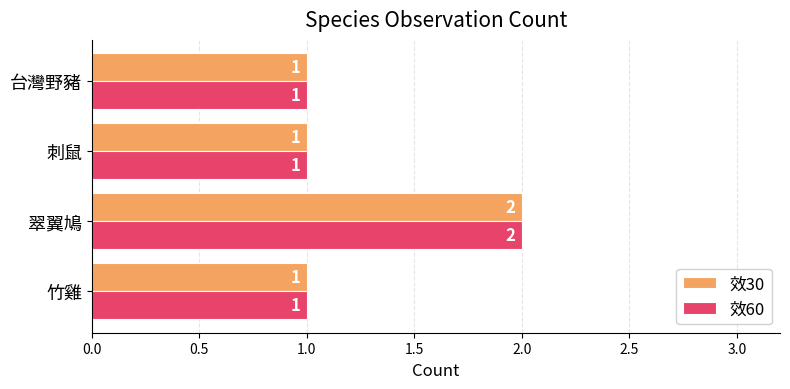

What is the sum of all 效30 values?

5